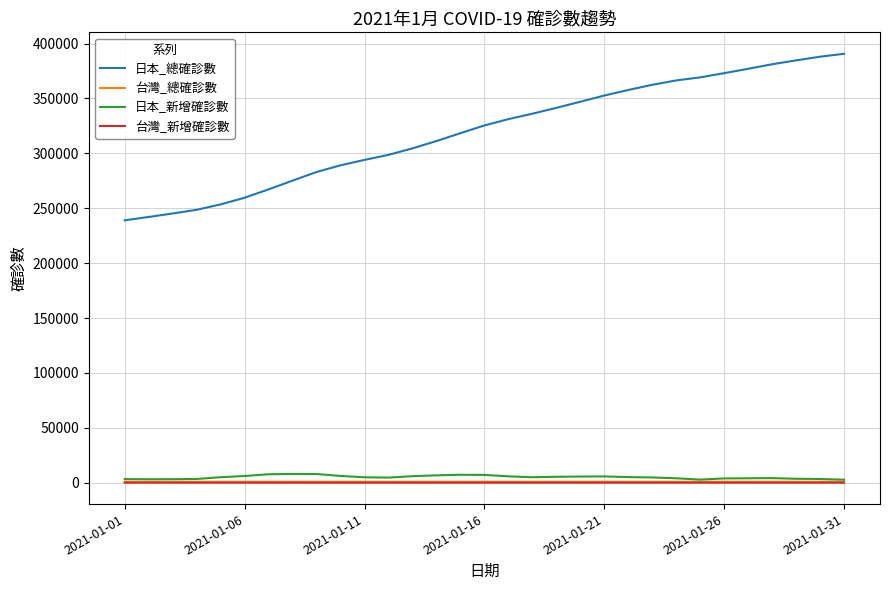

Which series has the largest total across all categories?

日本_總確診數